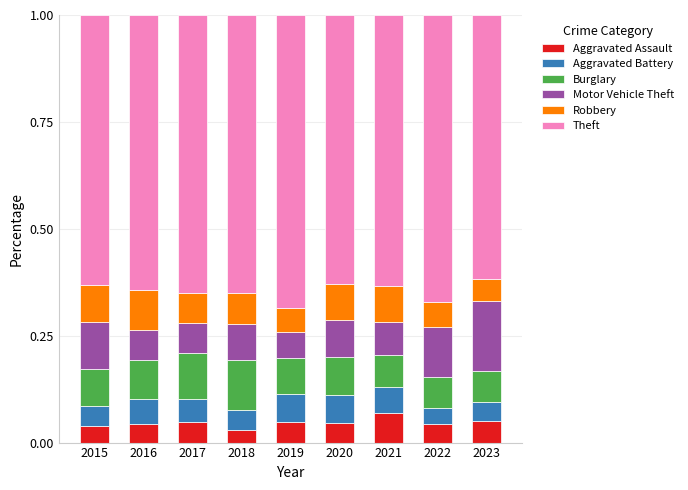

Which category has the highest value in the Aggravated Assault series?

2021